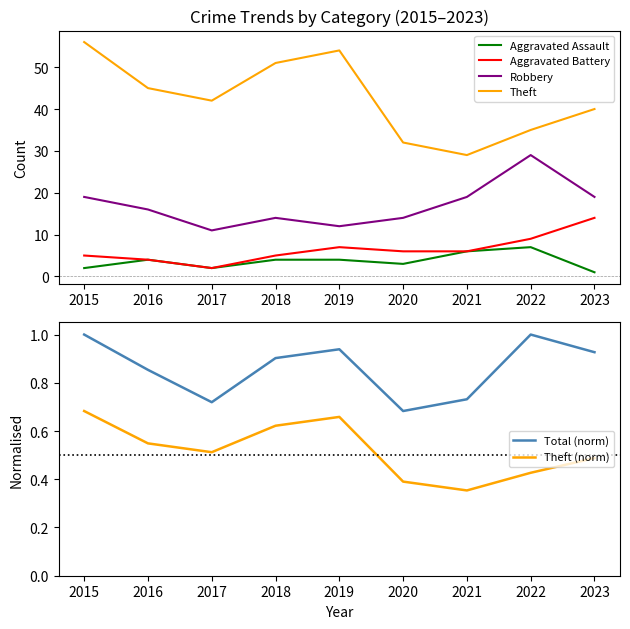

Count the number of categories in the chart.

9